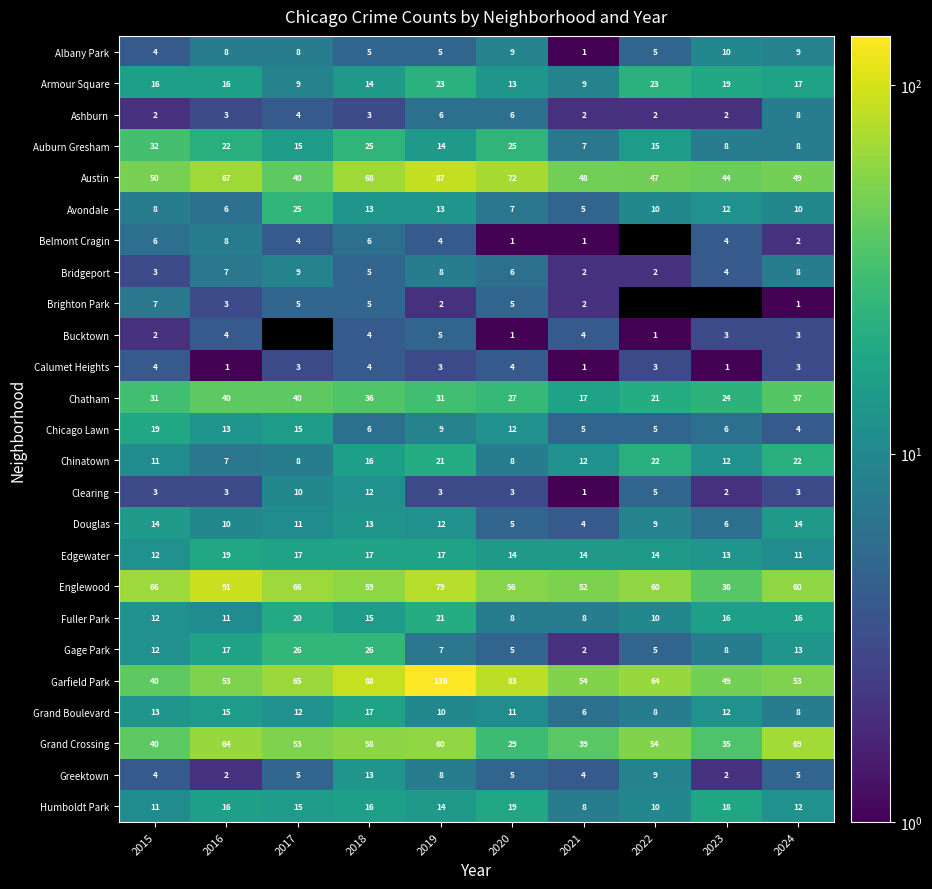

The Douglas series shows 1.1 at 2021. True or false?

False